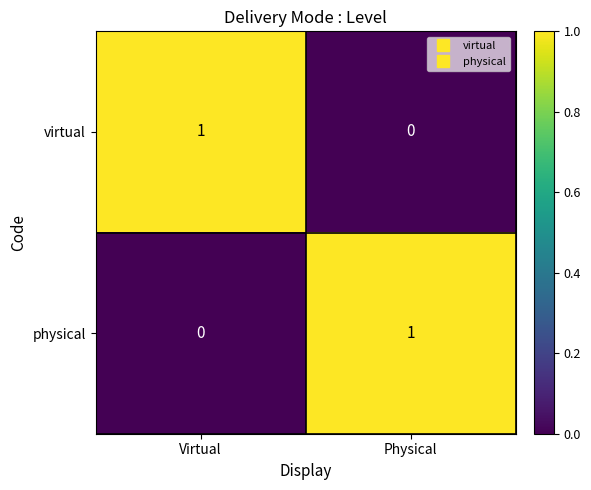

At which label does physical reach its peak?

Physical